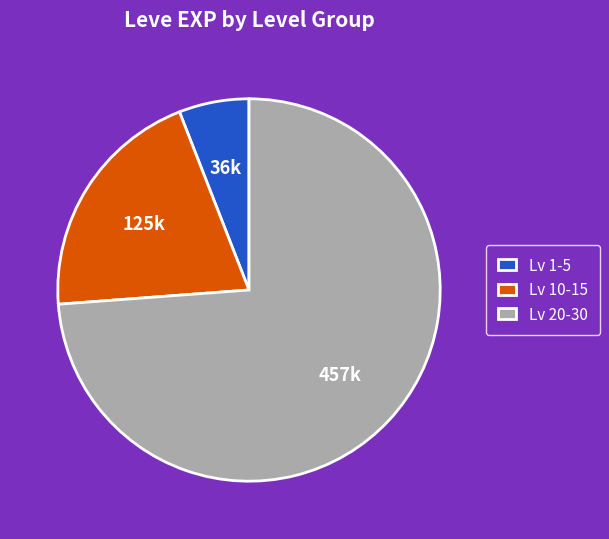

True or false: Lv 1-5 accounts for 6% of the total.

True